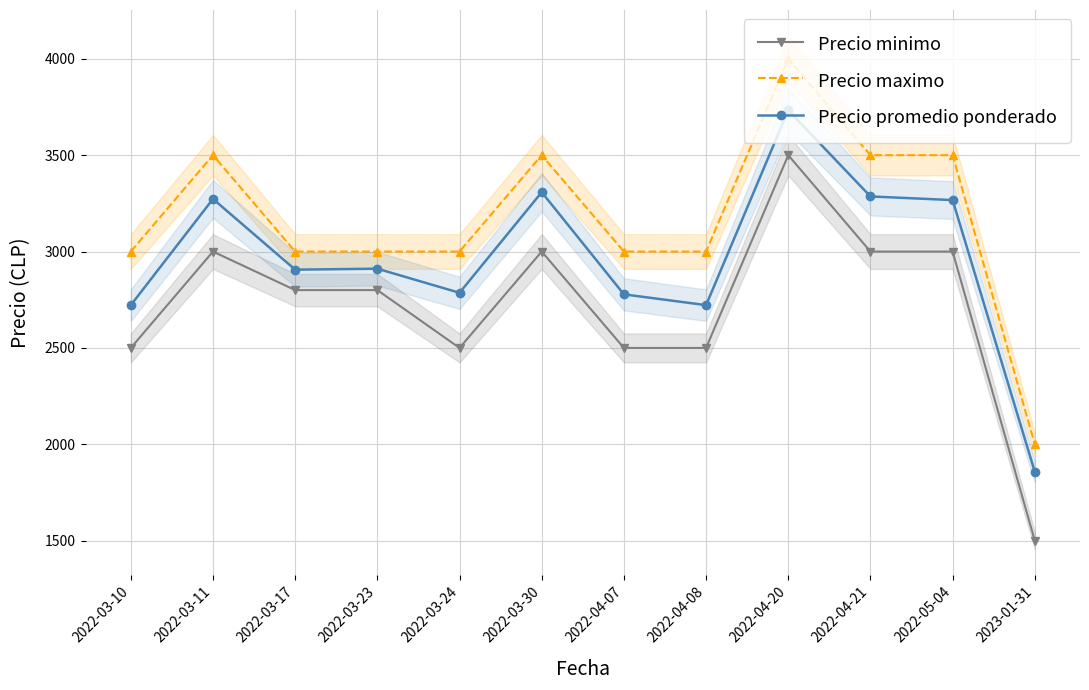

The value of Precio minimo at 2022-04-08 is 3971. True or false?

False